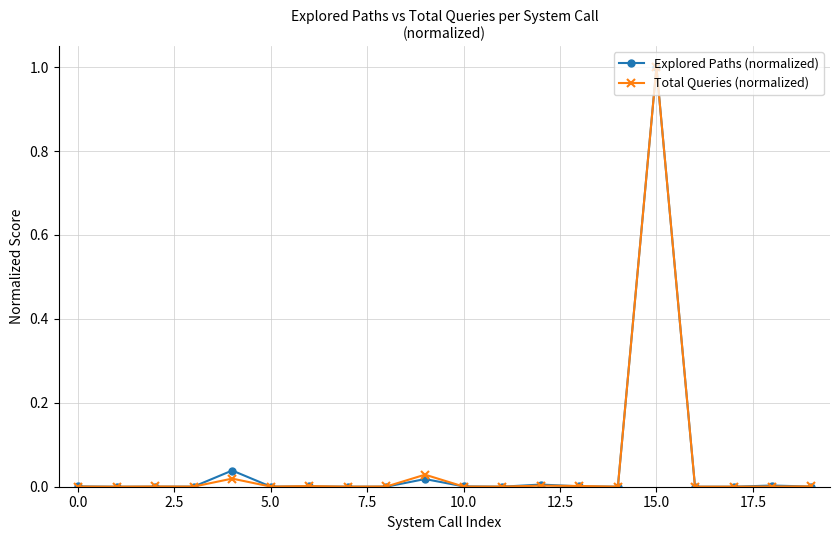

Which series has the largest range (max minus min)?

Explored Paths (normalized)